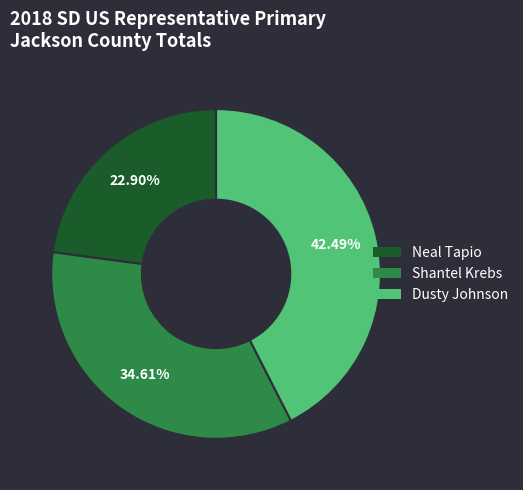

True or false: Dusty Johnson accounts for 42% of the total.

True